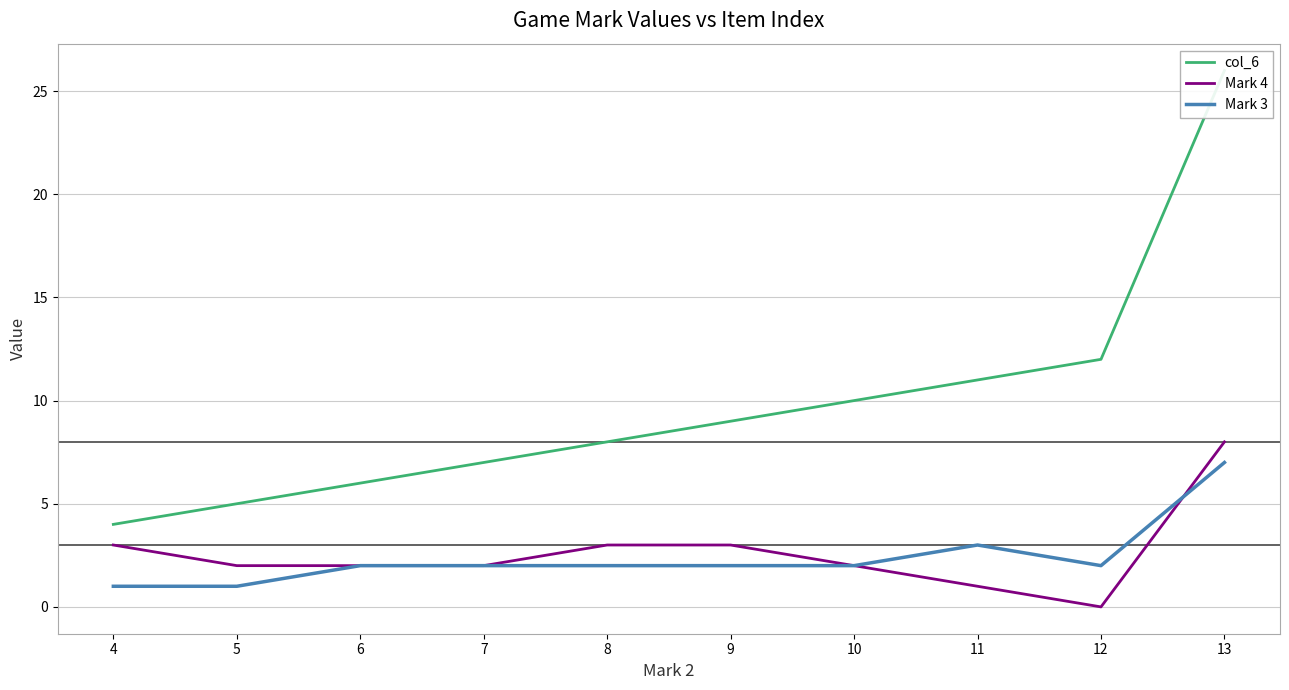

What value does the Mark 3 series have at 12?

2